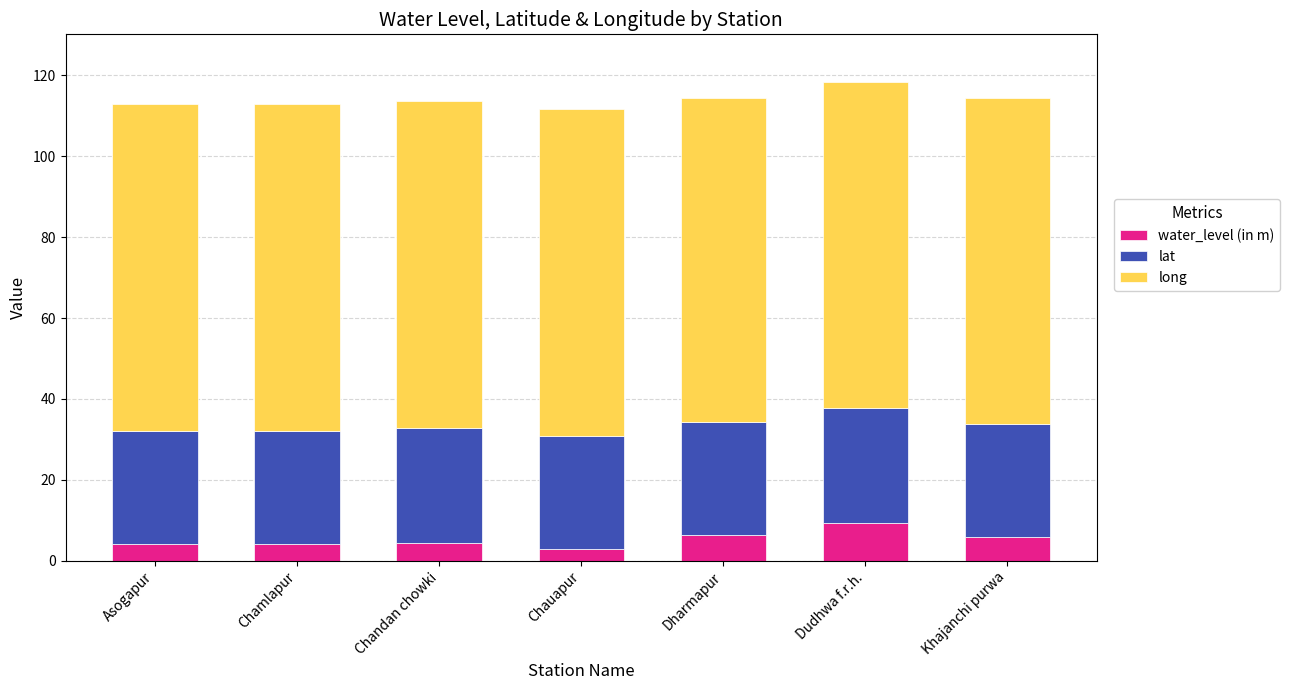

The value of water_level (in m) at Khajanchi purwa is 5.8. True or false?

True